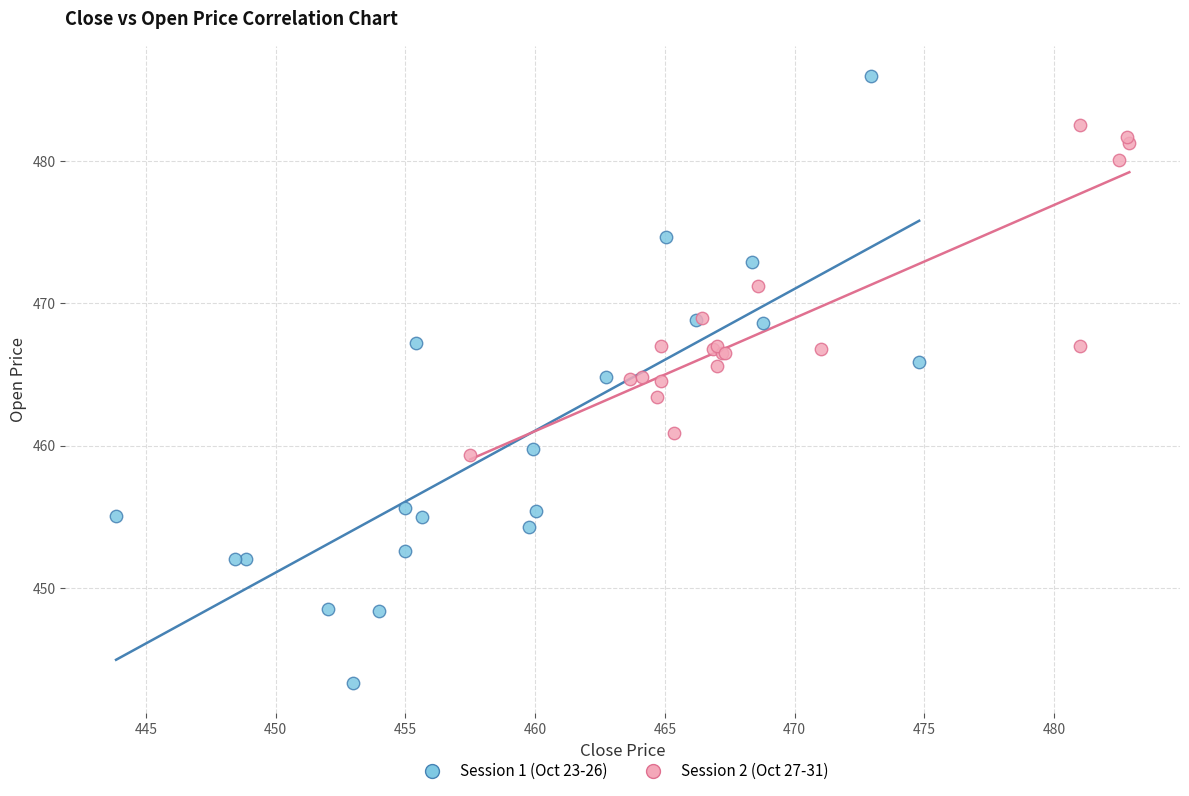

Which series reaches the maximum Y coordinate?

Session 1 (Oct 23-26)